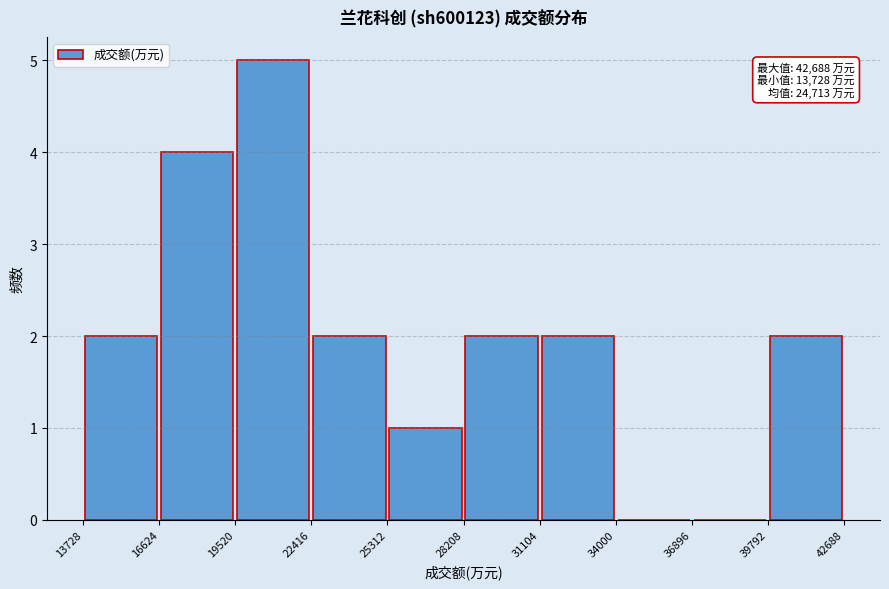

Which range on the x-axis has the tallest bar?

19520 to 22416